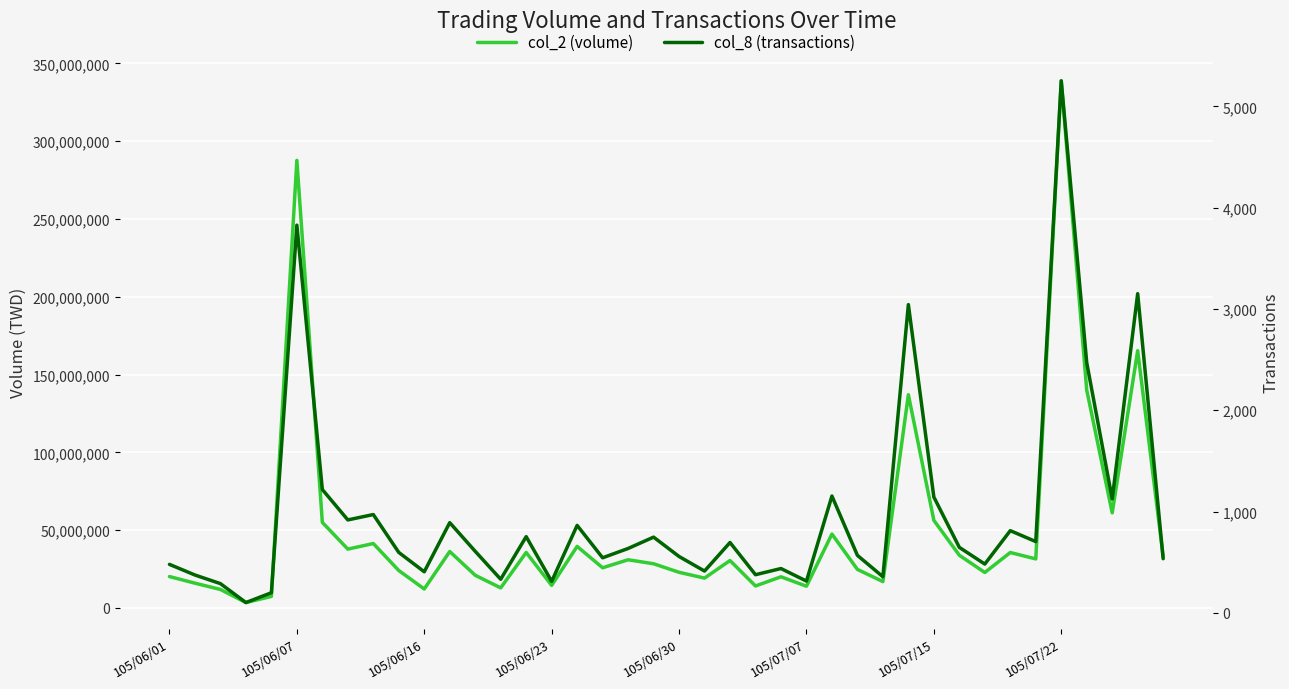

In col_8 (transactions), how many points are lower than both neighbors (excluding endpoints)?

13